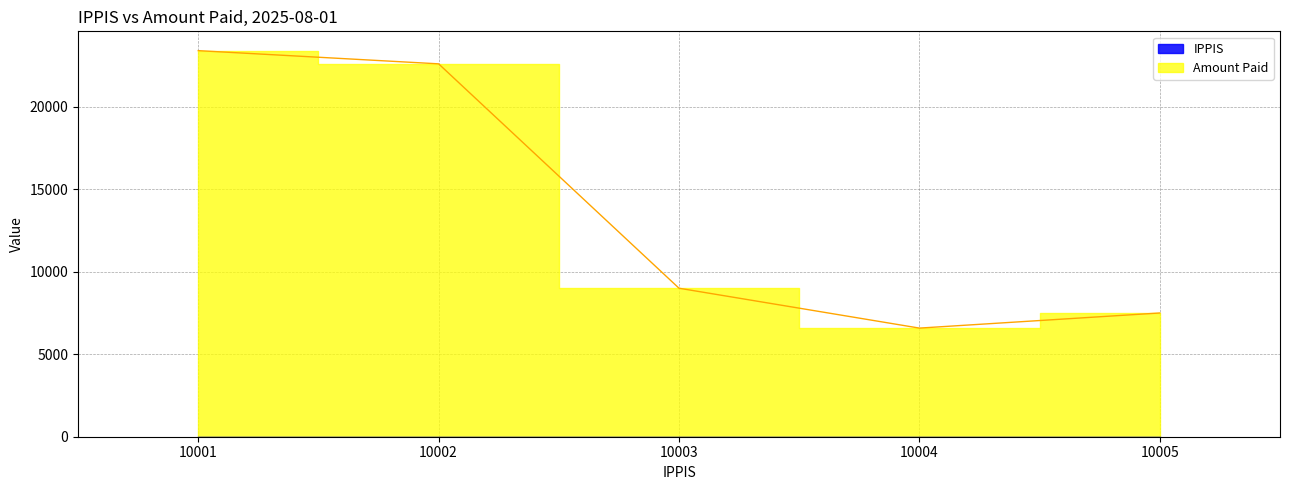

What is the value of the Amount Paid point at the 1st from the left?

23400.0